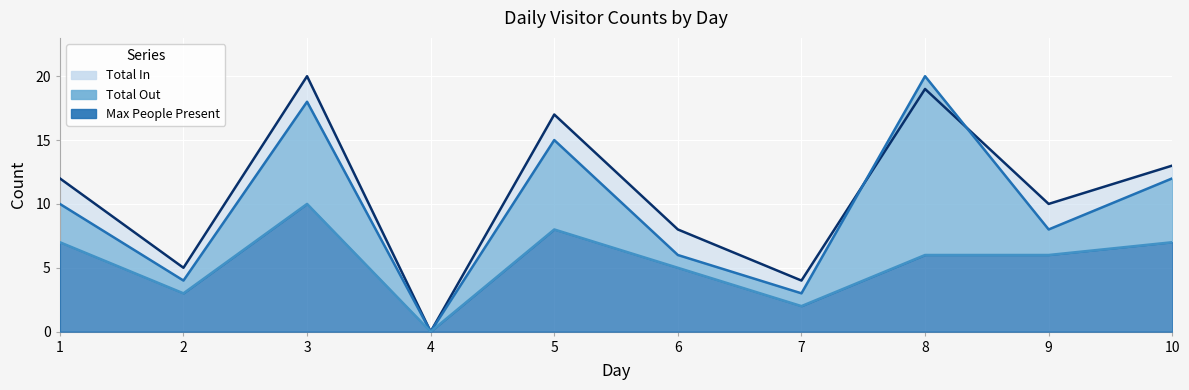

What is the difference between the Total Out values at 5 and 3?

3